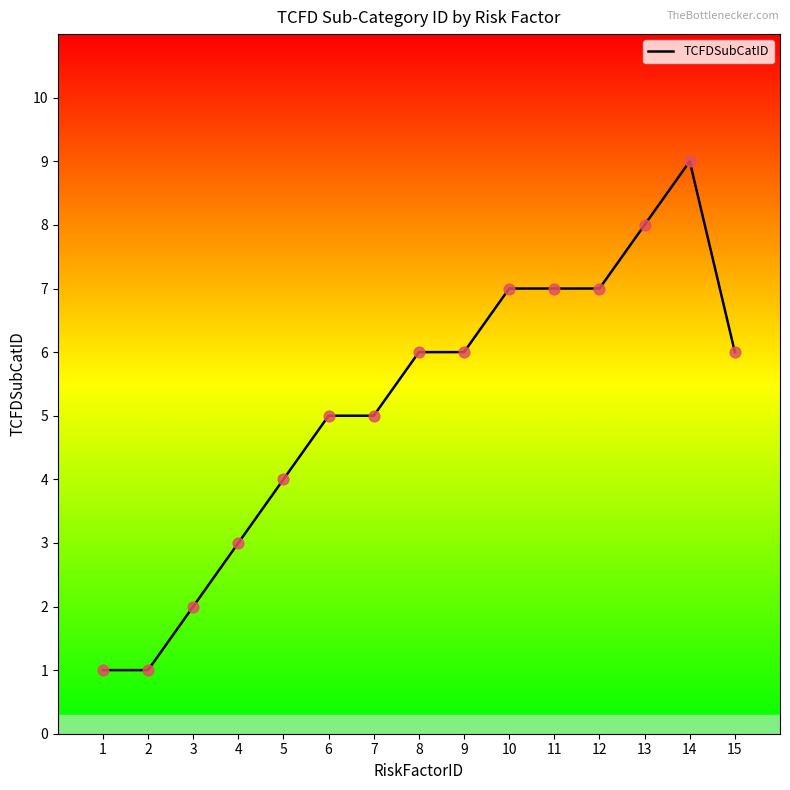

Between 5 and 7, which is larger?

7